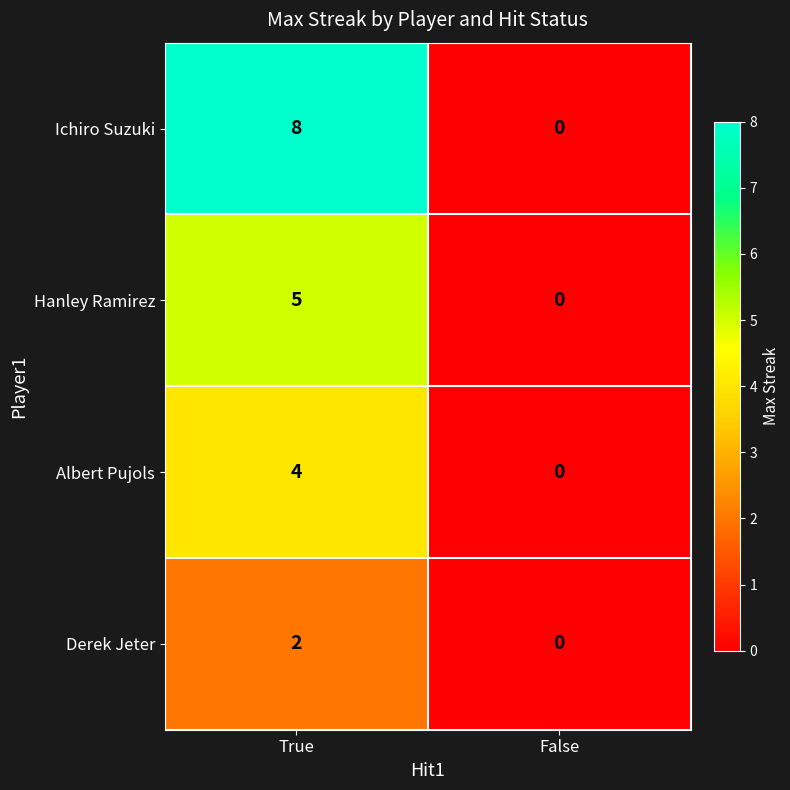

What is the sum of all Ichiro Suzuki values?

8